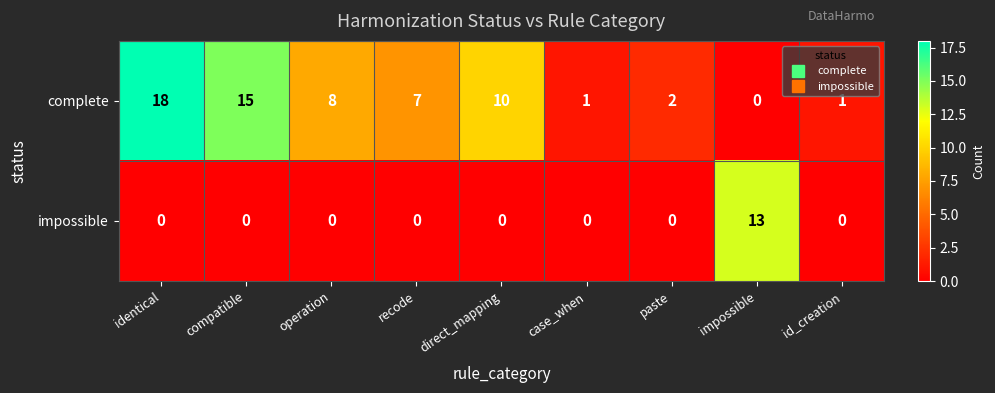

Between paste and impossible, which series saw the biggest shift?

impossible